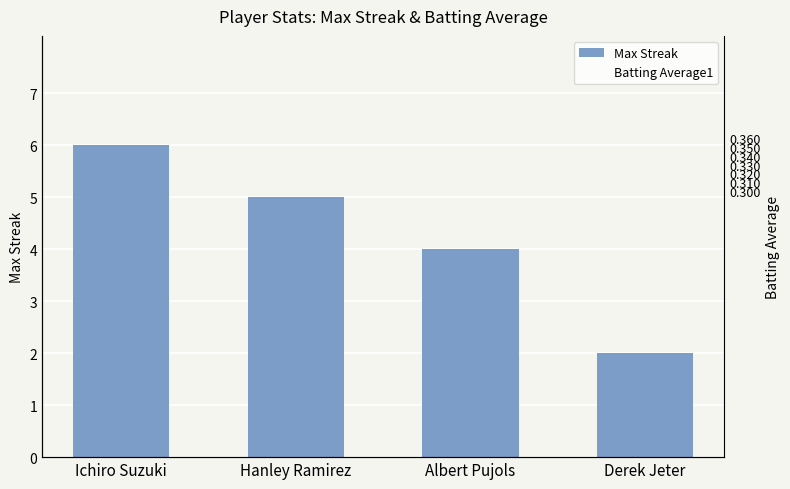

Reading left to right, what are all the values shown in this chart?

Max Streak: Ichiro Suzuki=6.0	Hanley Ramirez=5.0	Albert Pujols=4.0	Derek Jeter=2.0
Batting Average1: Ichiro Suzuki=0.4	Hanley Ramirez=0.3	Albert Pujols=0.3	Derek Jeter=0.3